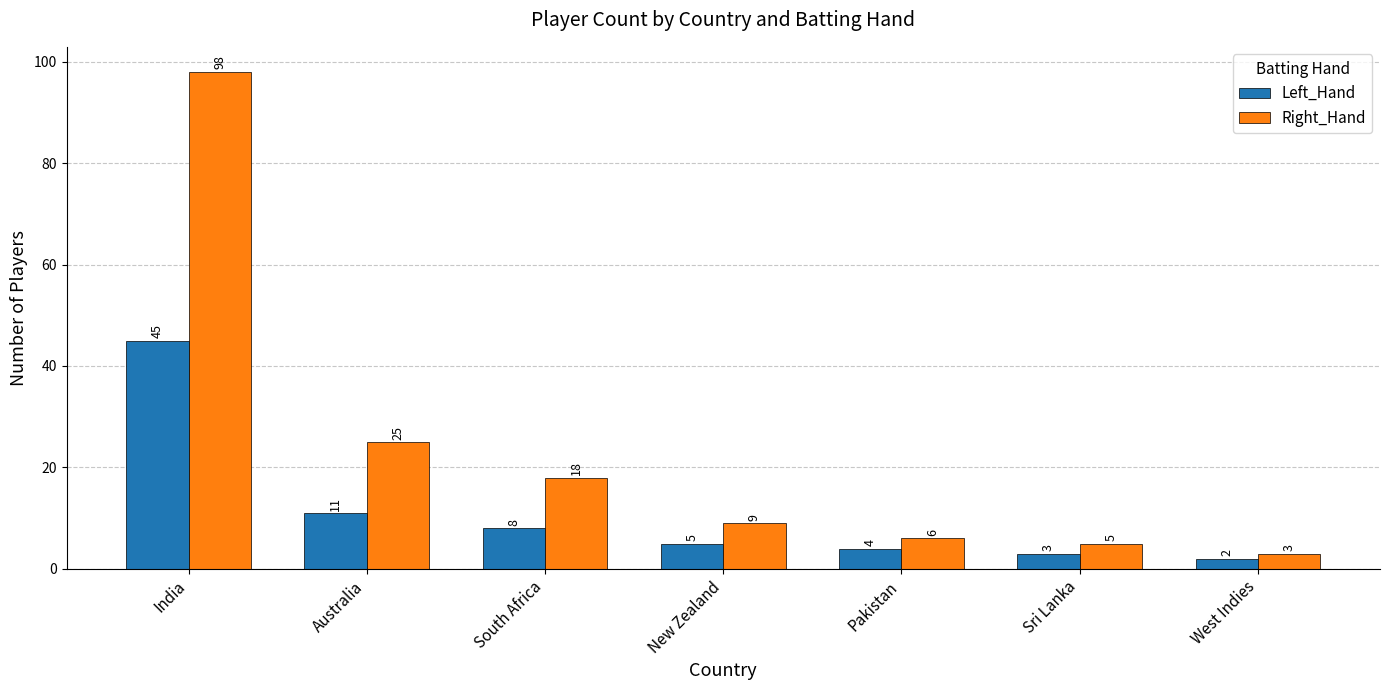

What is the difference between the maximum and second lowest values in the Right_Hand series?

93